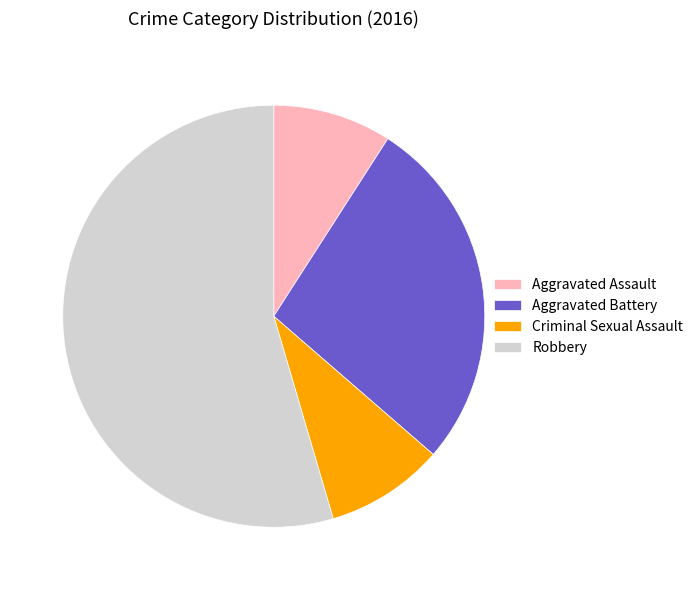

How many slices are in this pie chart?

4